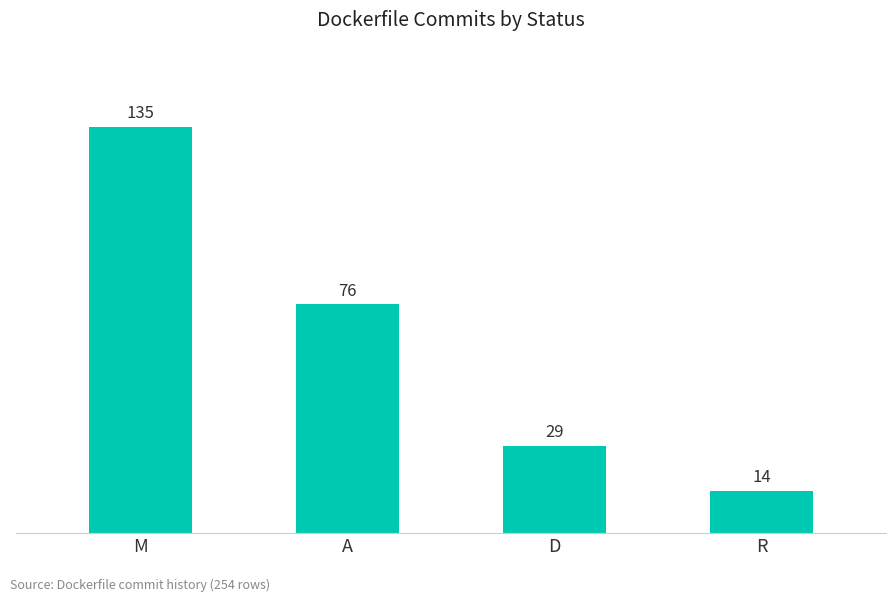

What position from the left is A?

2